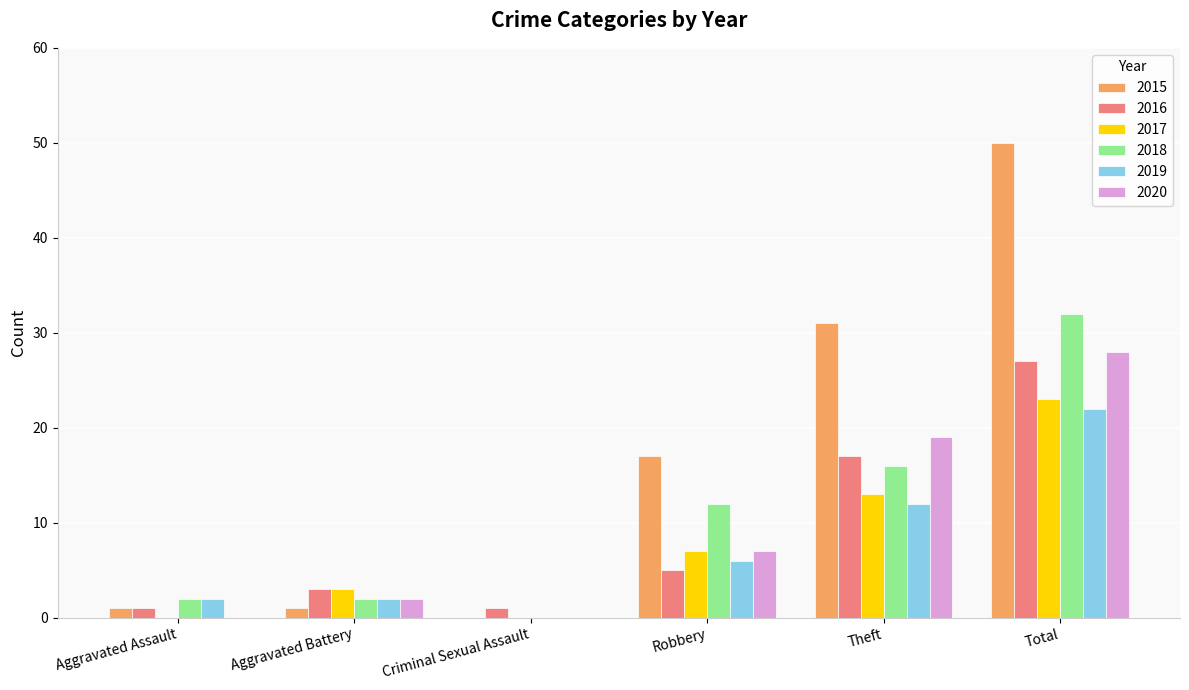

Where is 2020 nearest to the value 14?

Theft